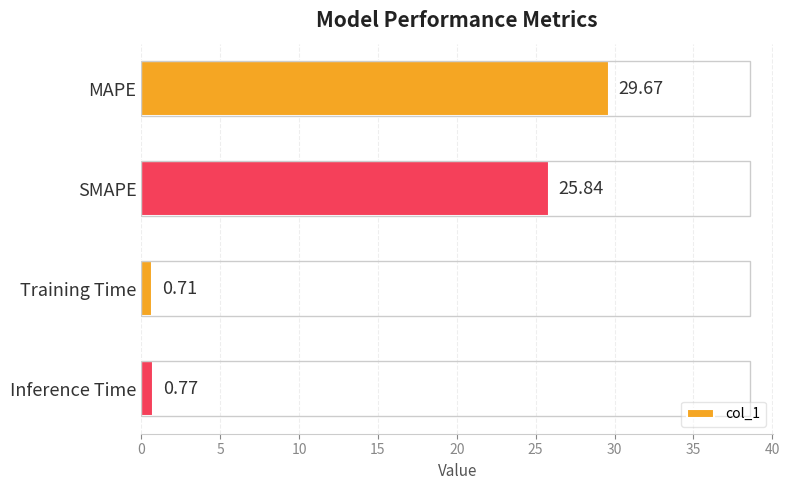

What is the label of the 2nd bar from the bottom?

Training Time